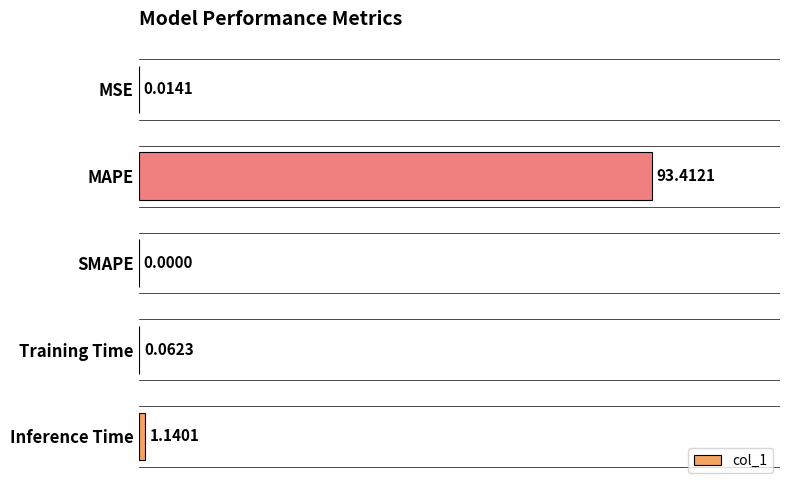

Between MAPE and Training Time, which is larger?

MAPE